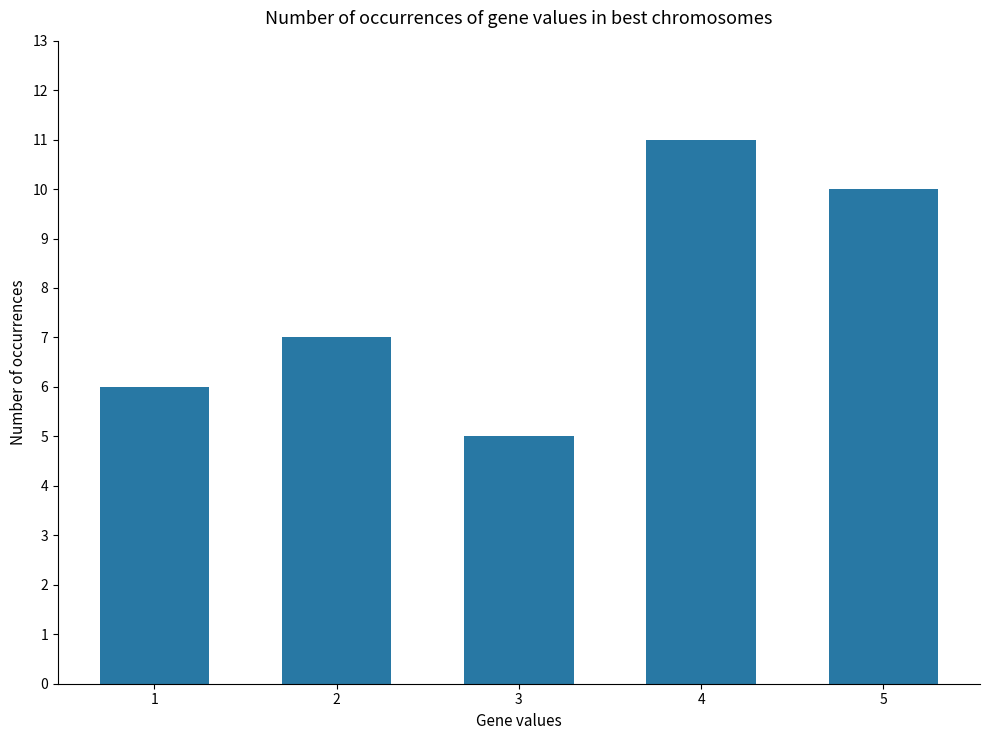

How many bars are there in total?

5